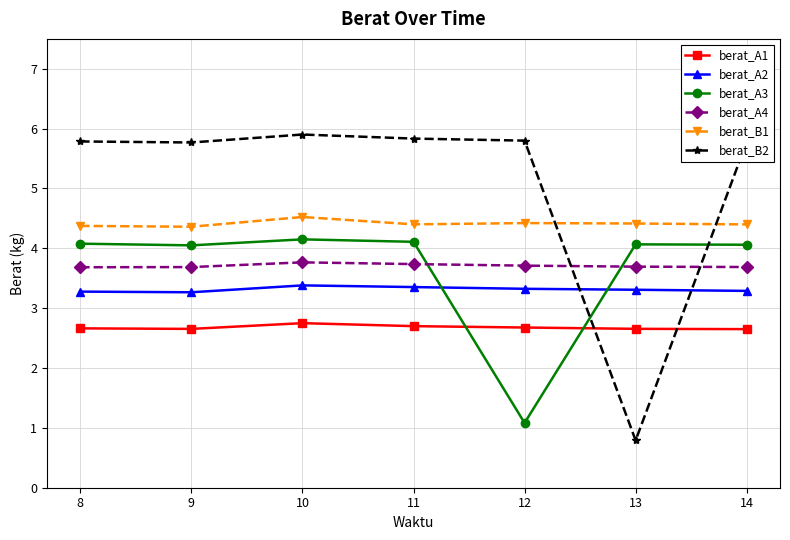

What is the difference between the highest and lowest values at 11?

3.1